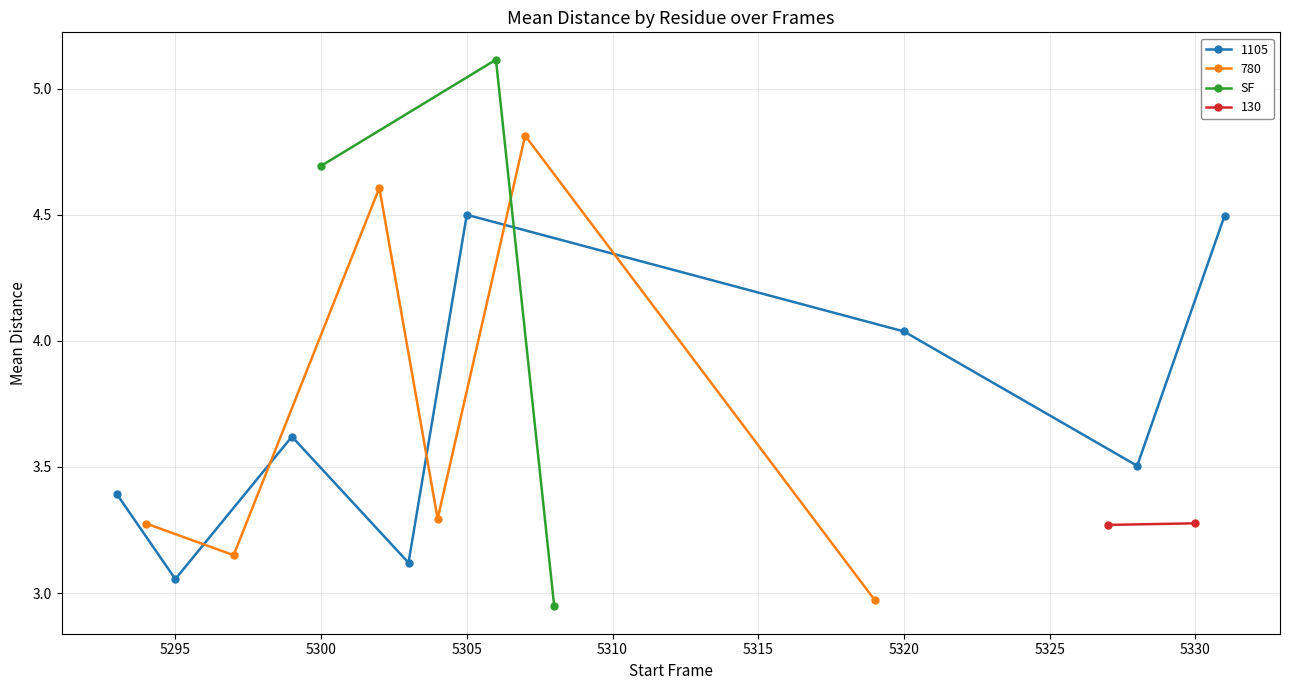

What is the highest value of the SF series?

5.1